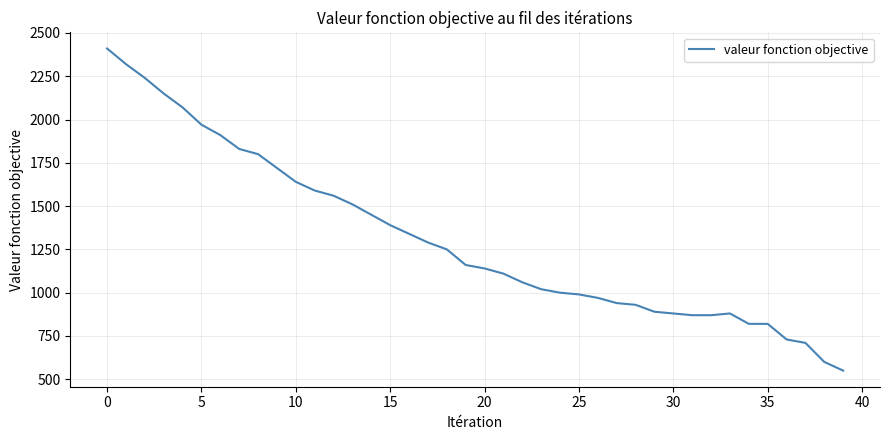

What is the maximum value shown in the chart?

2410